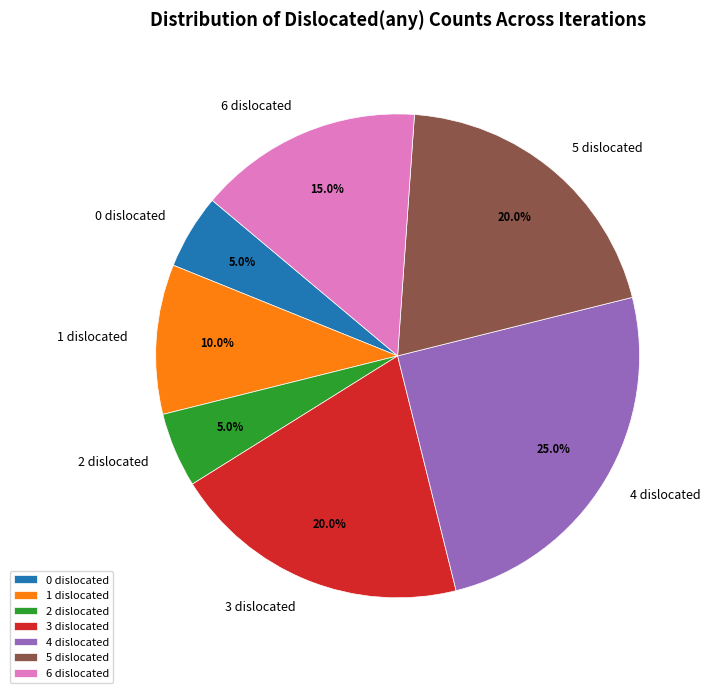

Is there any slice that represents more than half of the pie?

No